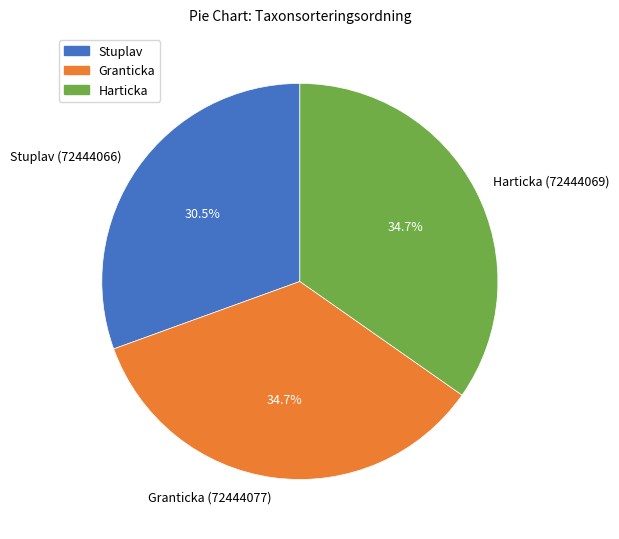

What portion of the pie excludes Harticka (72444069)?

65.3%